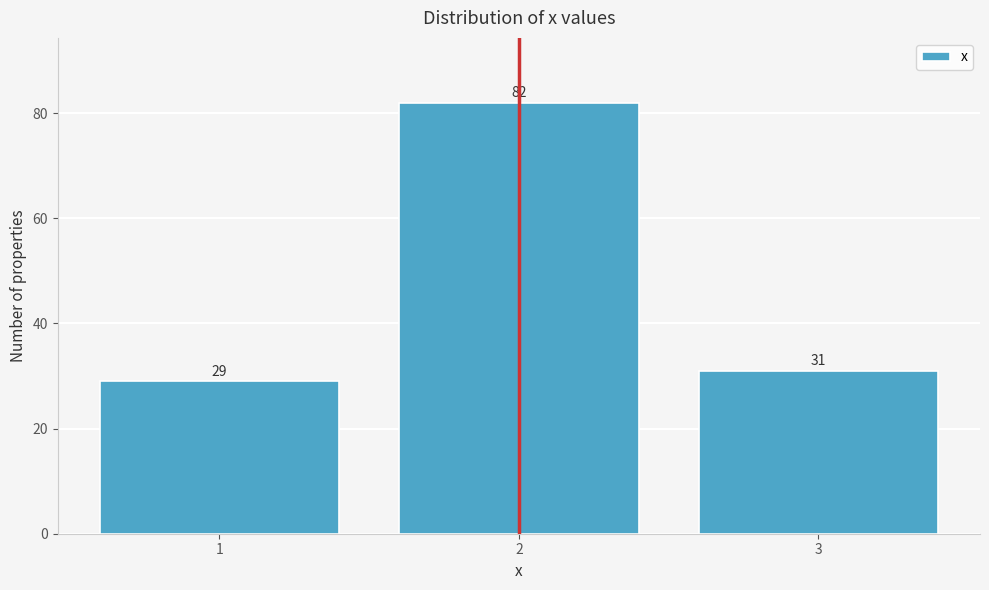

Reading right to left, list all the values displayed in this chart.

31	82	29